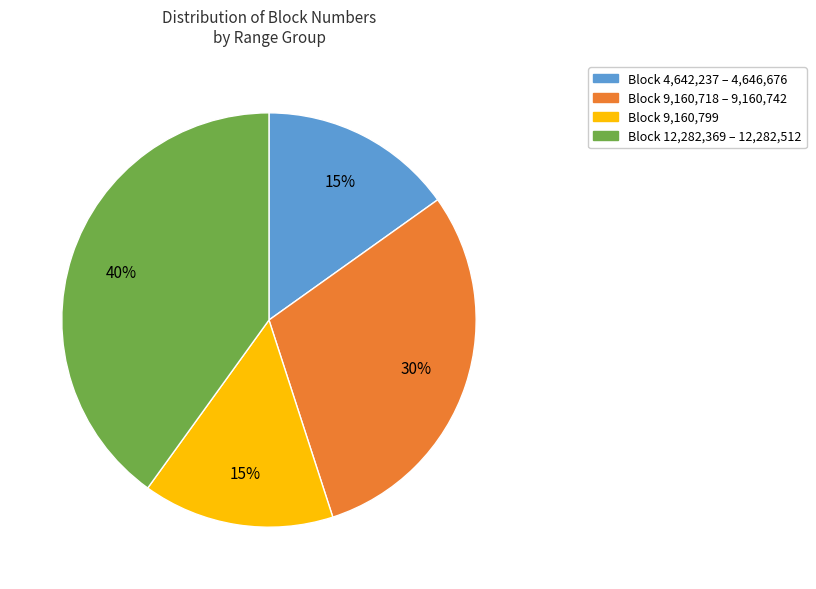

How many segments does this pie chart have?

4